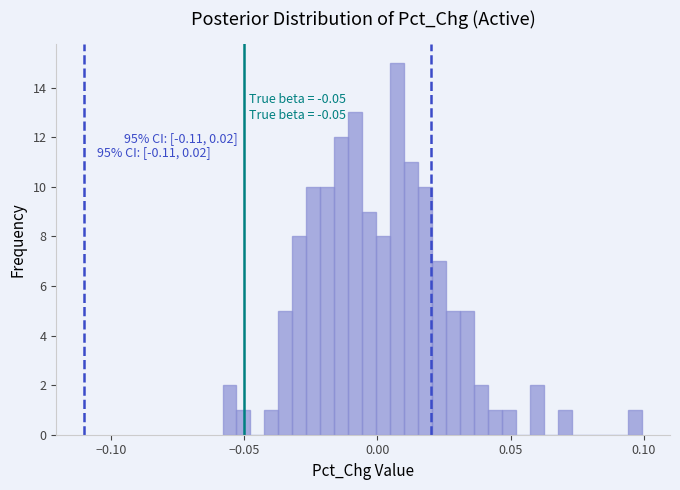

Read against the x-axis, roughly where is the centre of the tallest bar?

0.010